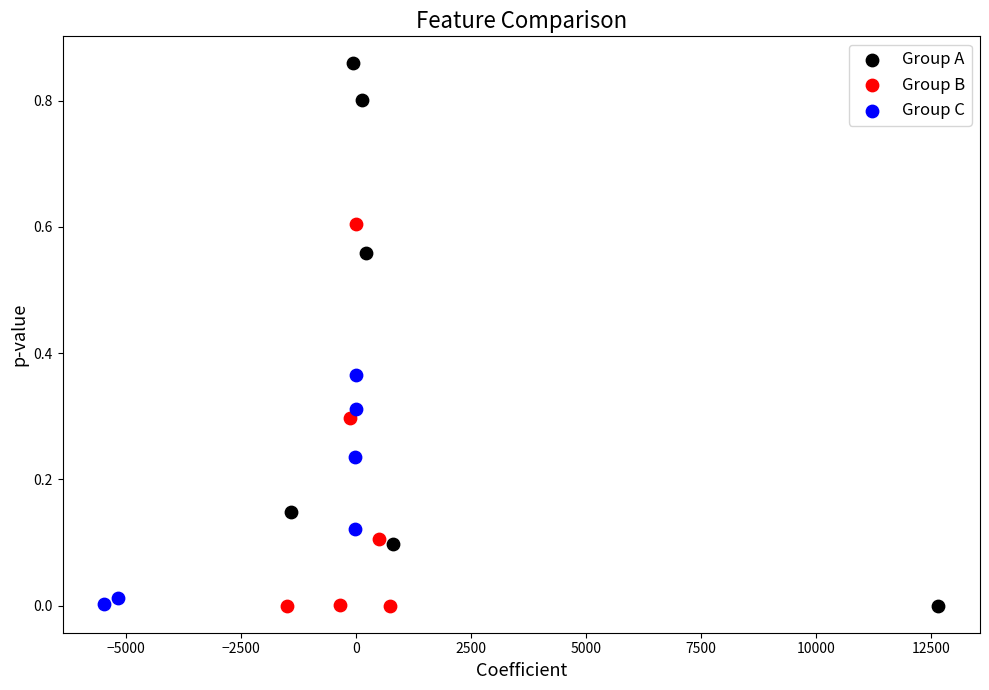

Which series has the largest Y range (max minus min)?

Group A